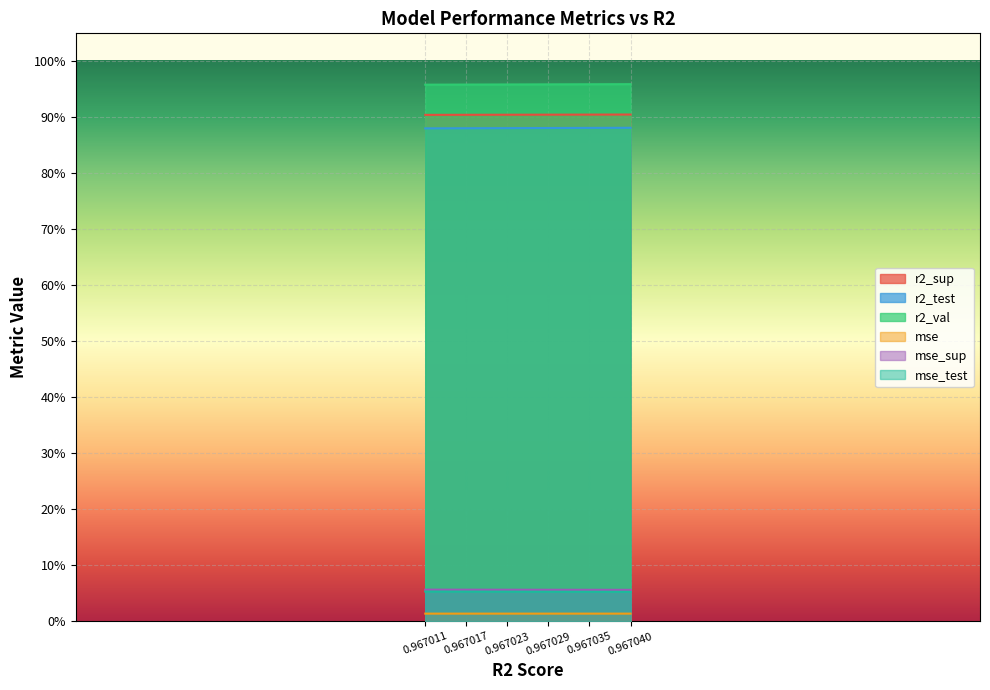

What is the value of the r2_sup point at the 4th from the left?

0.9